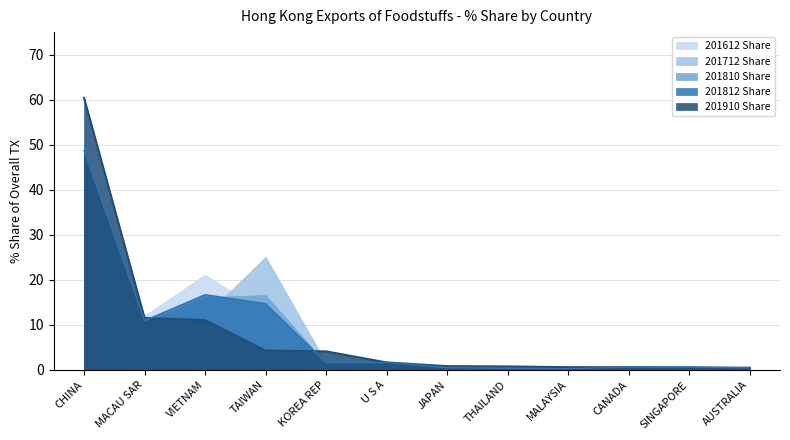

How many intersections are there between 201810 Share and 201910 Share?

4